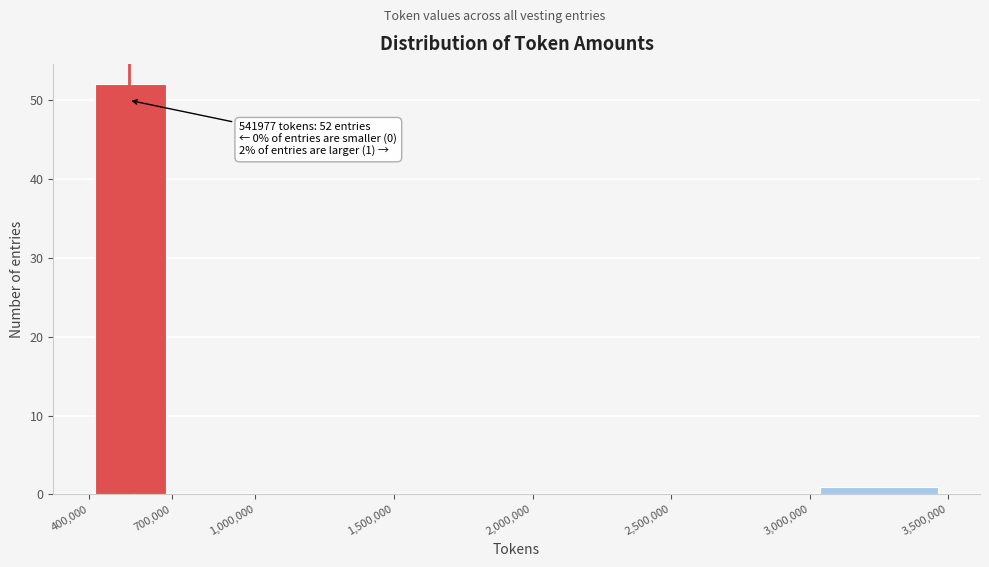

Which range on the x-axis has the tallest bar?

400,000 to 700,000